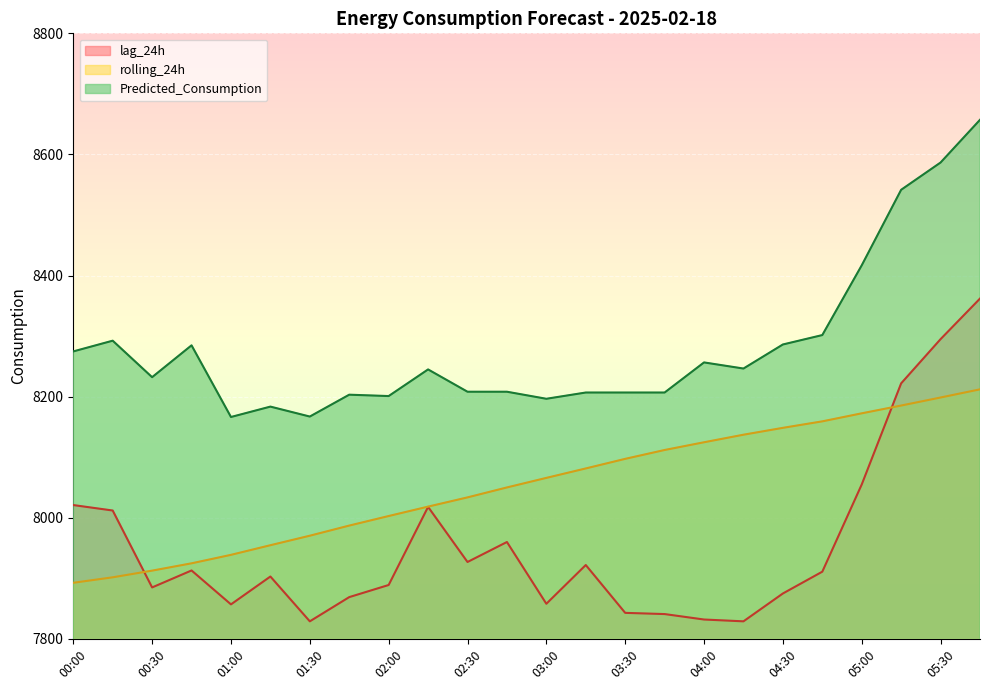

How many values in the rolling_24h series are below 8065?

12